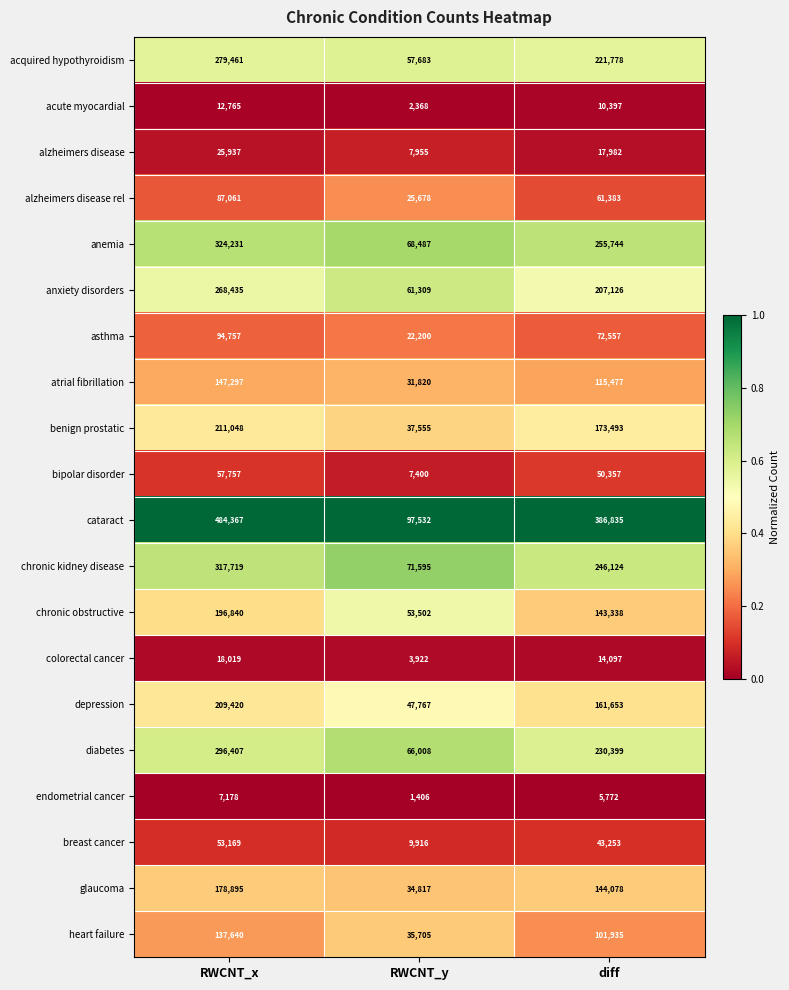

True or false: heart failure has a value of 137640 at RWCNT_x.

True